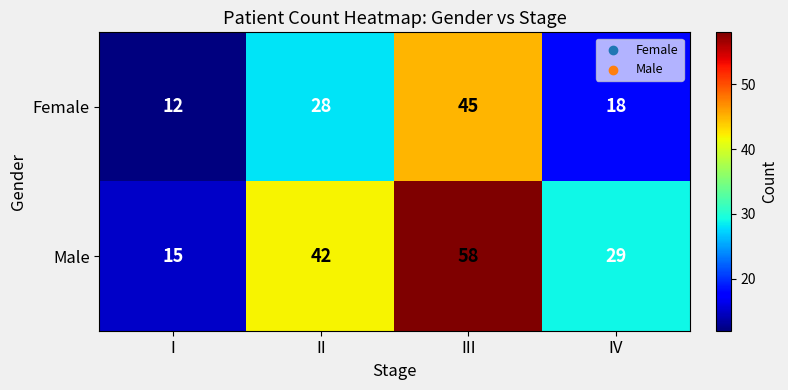

What is the difference between the Male values at IV and III?

29